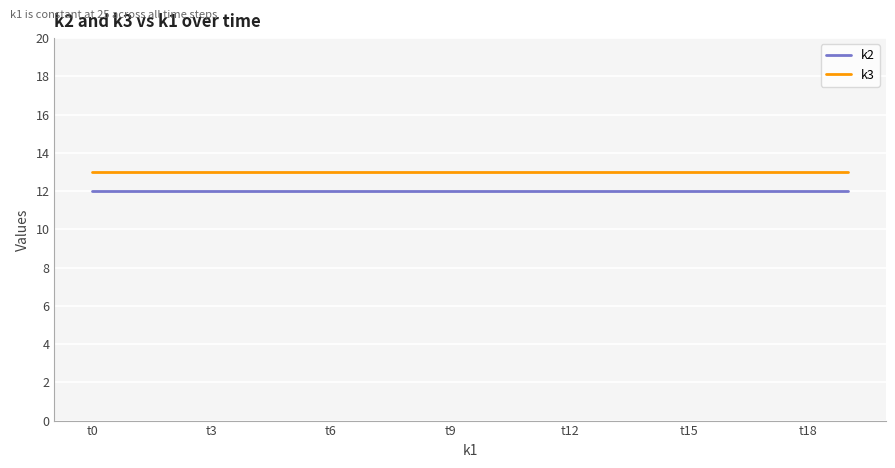

List the series in order of their peak value, lowest first.

k2, k3